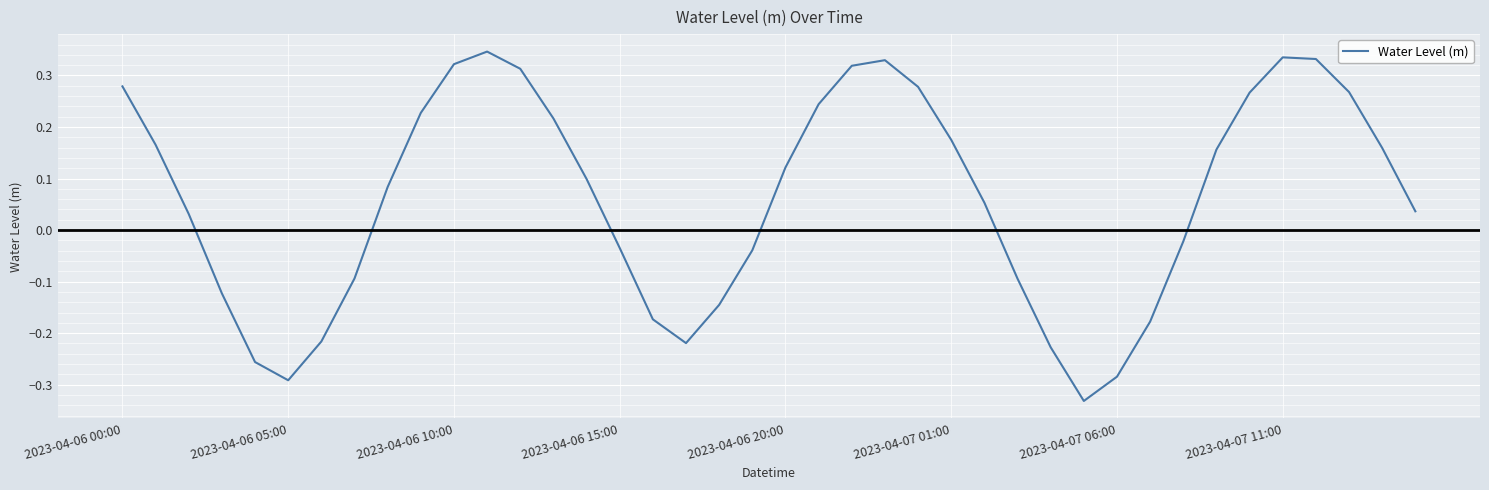

What is the difference between the maximum and minimum values?

0.7